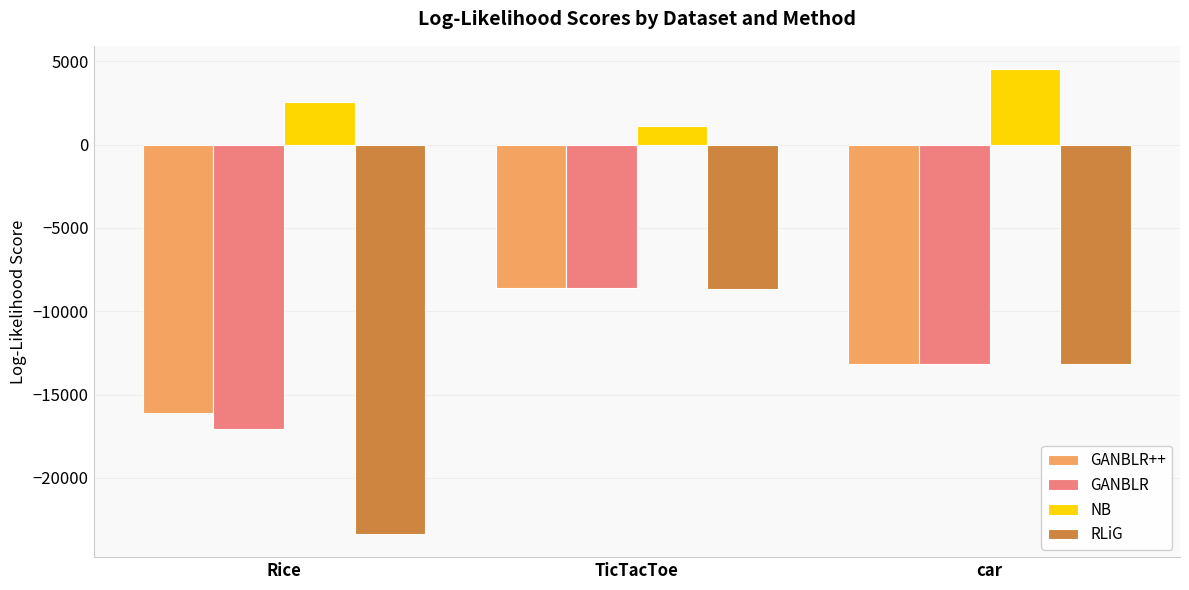

What is the minimum value shown in the chart?

-23360.0